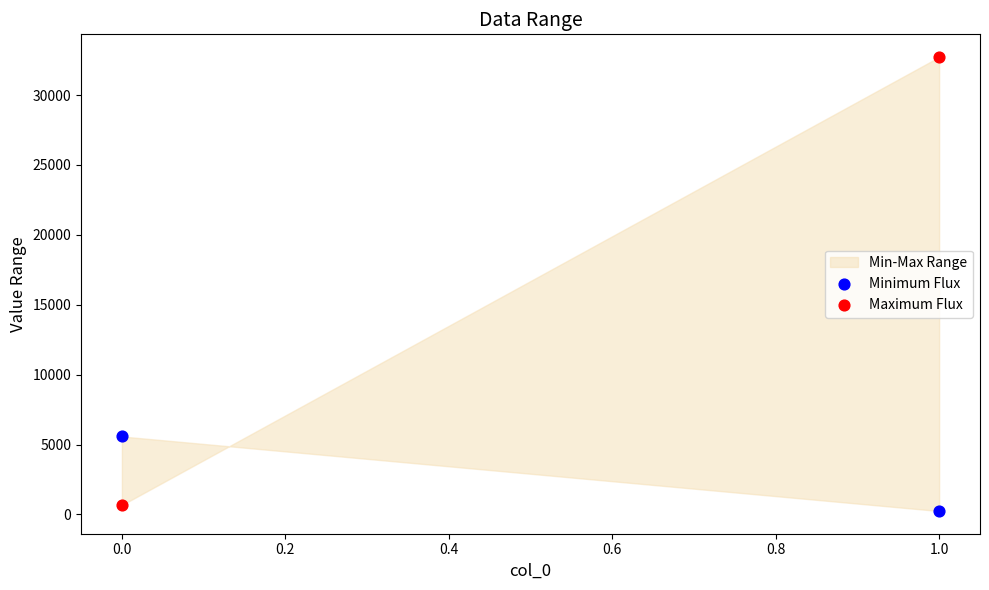

Across all data points, what is the range of Y values (max minus min)?

32474